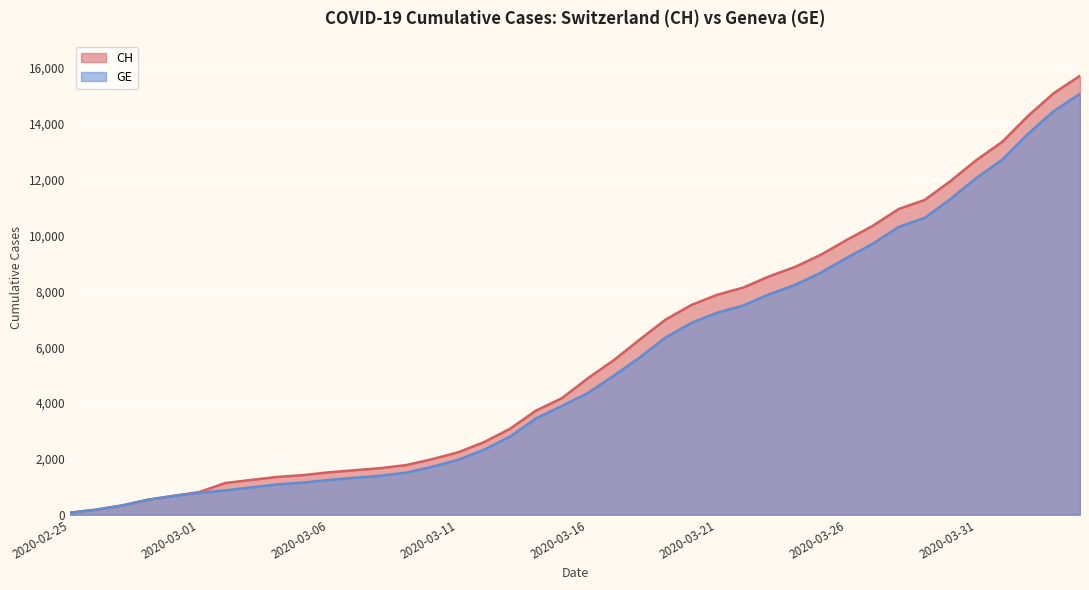

What is the minimum value for GE?

72